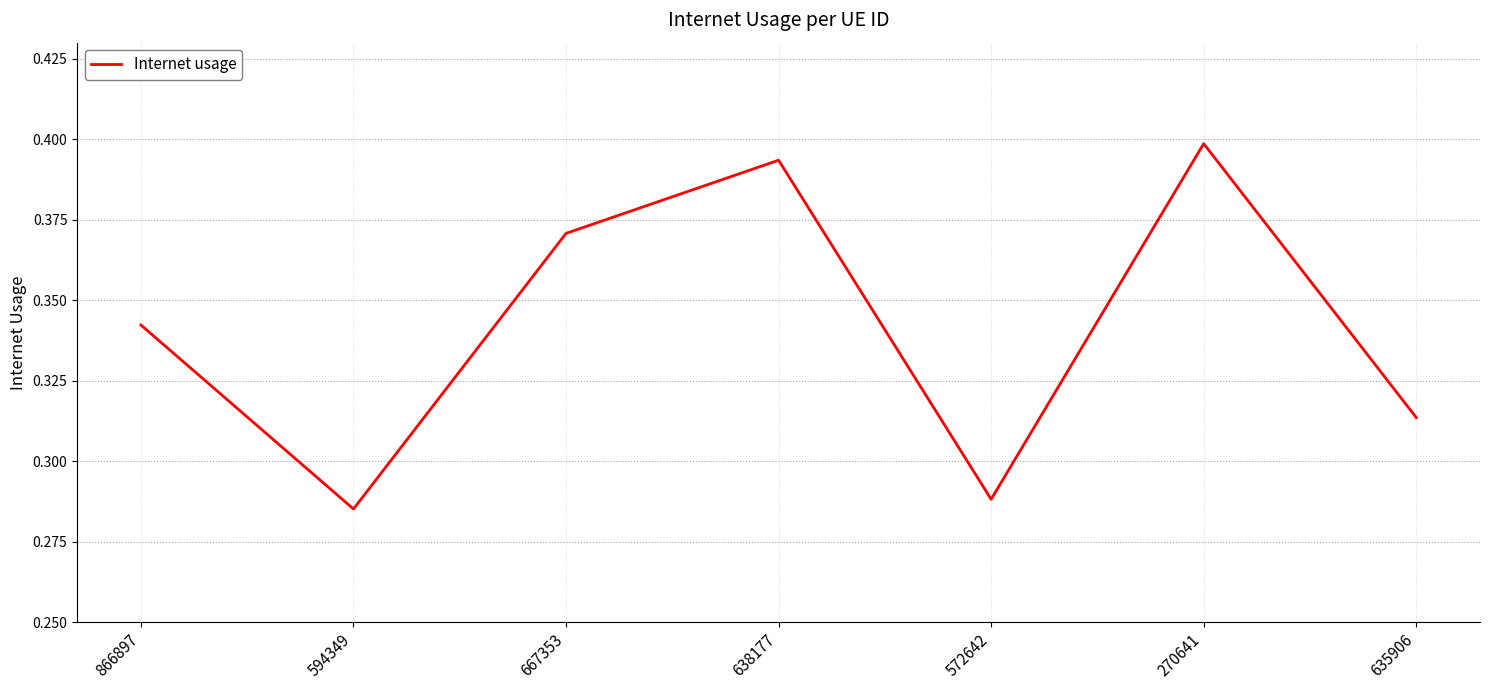

At which label is the value closest to 0?

594349